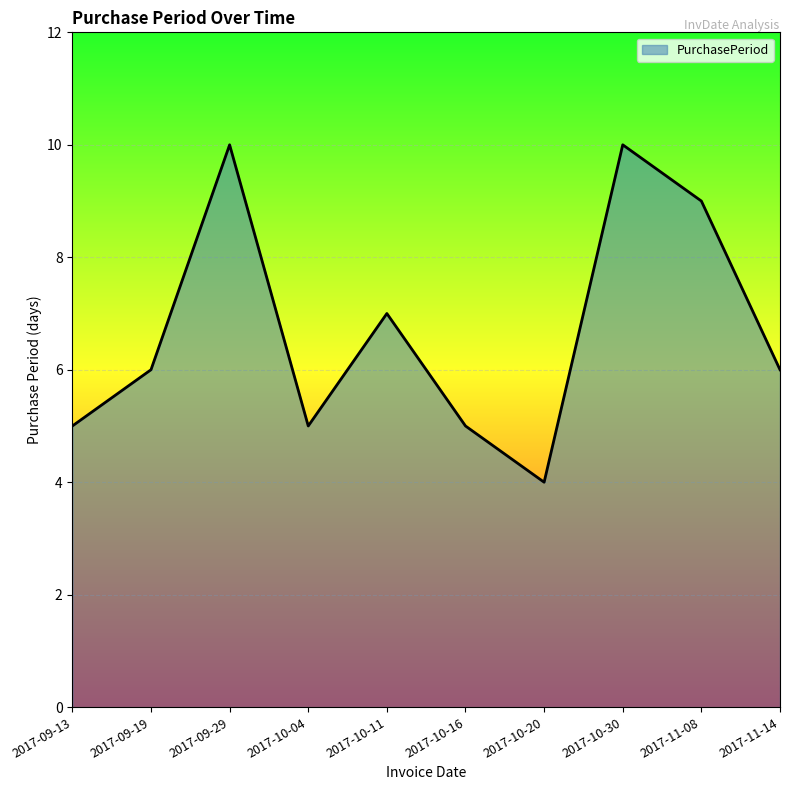

The value at 2017-09-13 is 8. True or false?

False